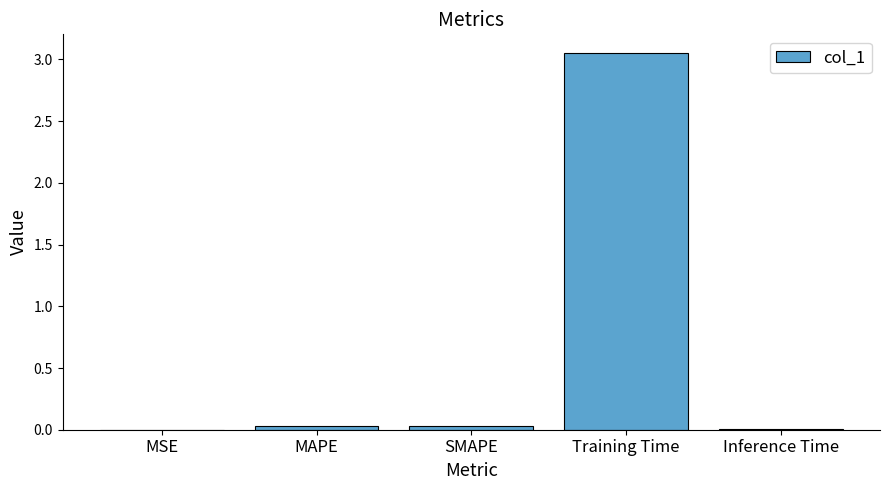

Is it true that the value at SMAPE is 0.0?

True